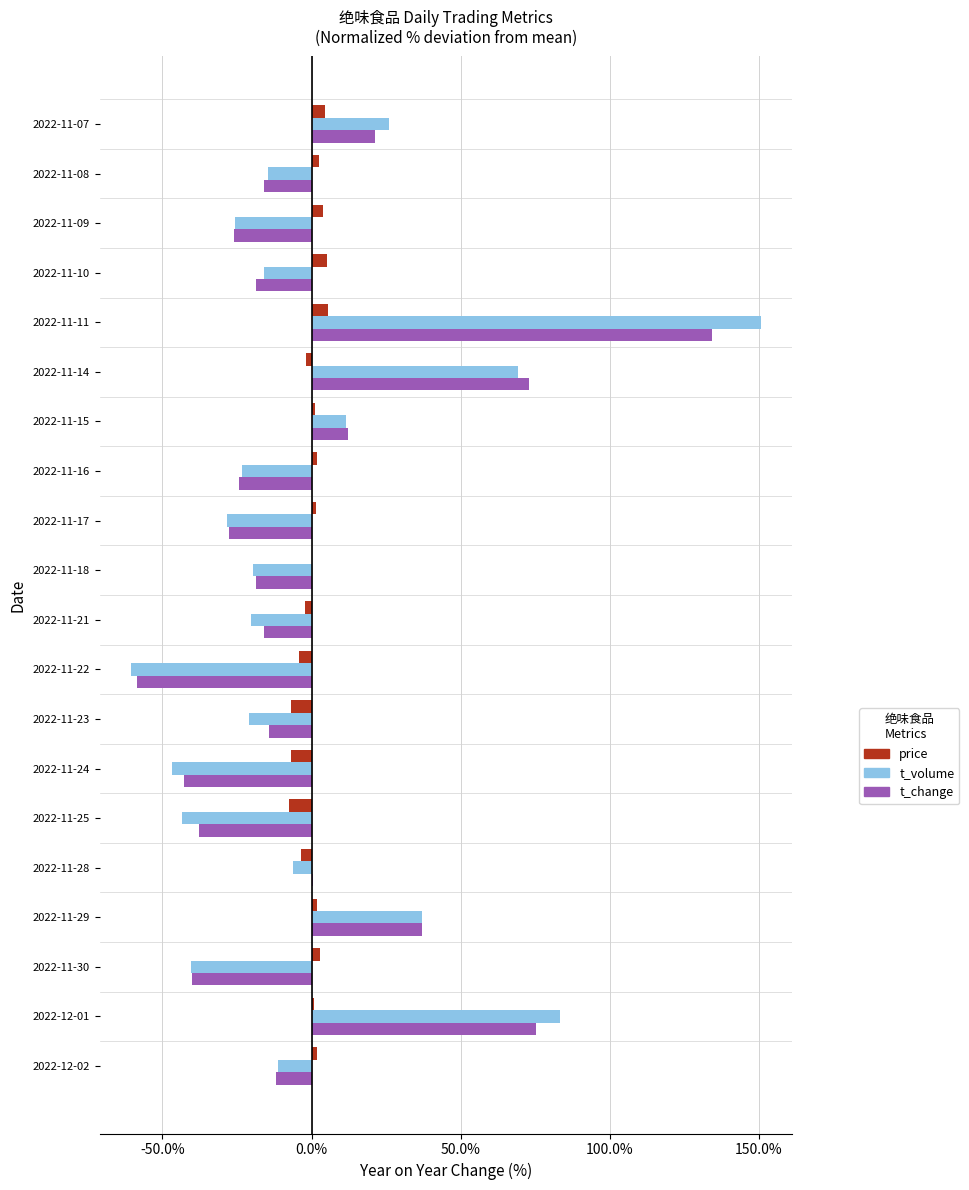

Which series changed the most between 2022-11-29 and 2022-11-11?

t_volume